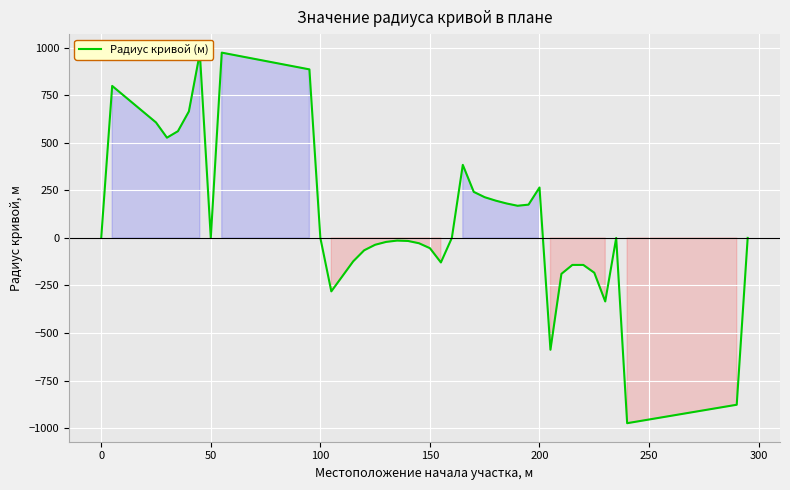

What is the maximum value shown in the chart?

974